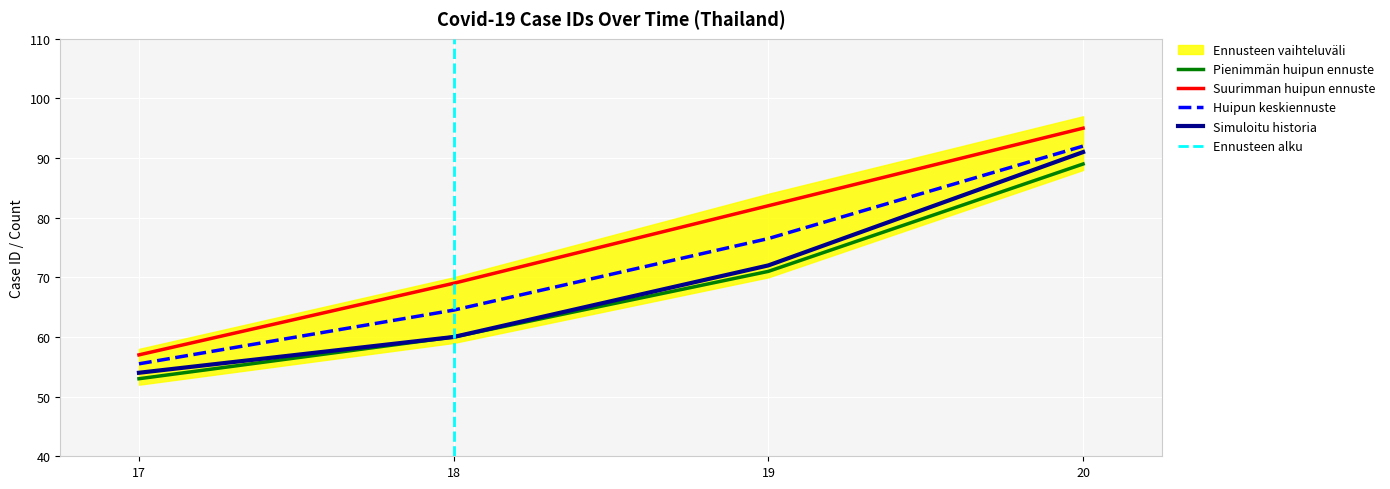

True or false: Simuloitu historia has a value of 72.0 at 19.

True